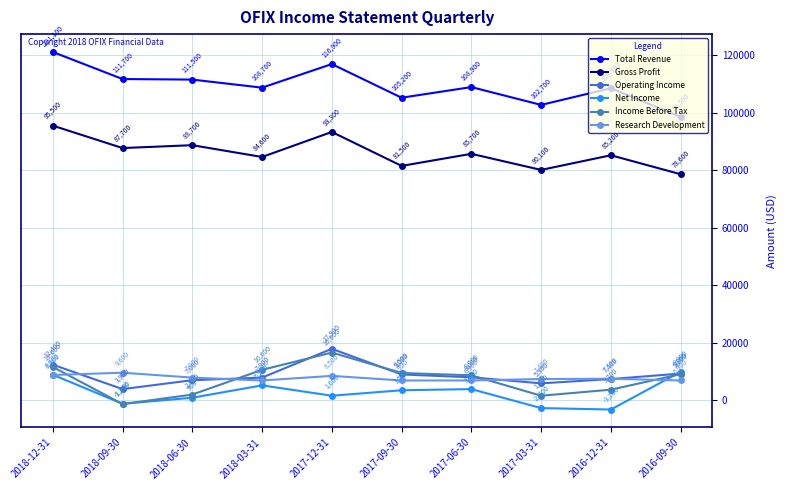

True or false: Gross Profit has a value of 80100 at 2017-03-31.

True